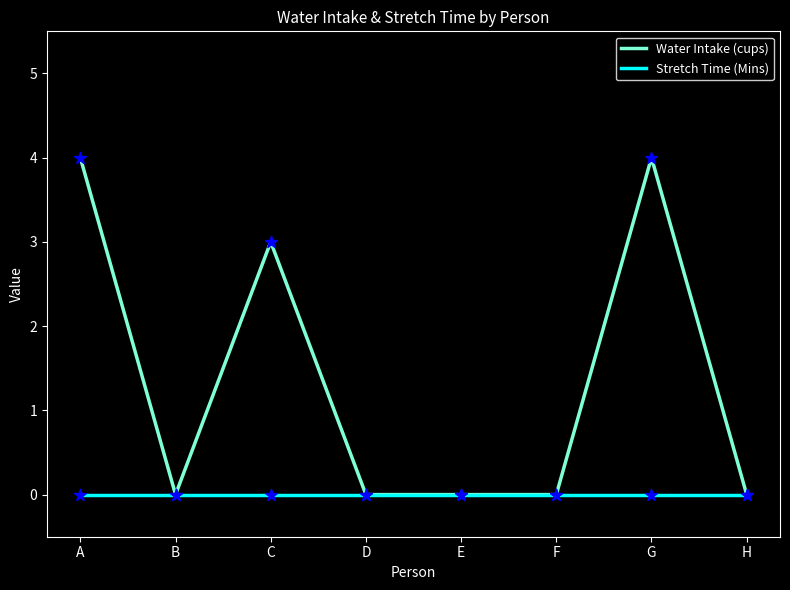

What are all the series names shown in the legend?

Water Intake (cups), Stretch Time (Mins)